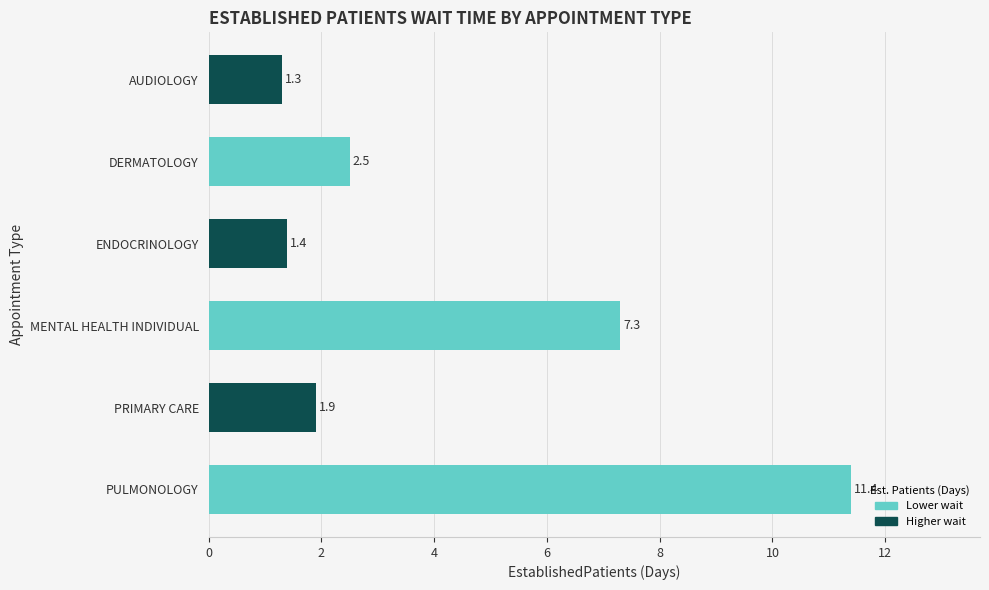

Are the bars horizontal?

Yes